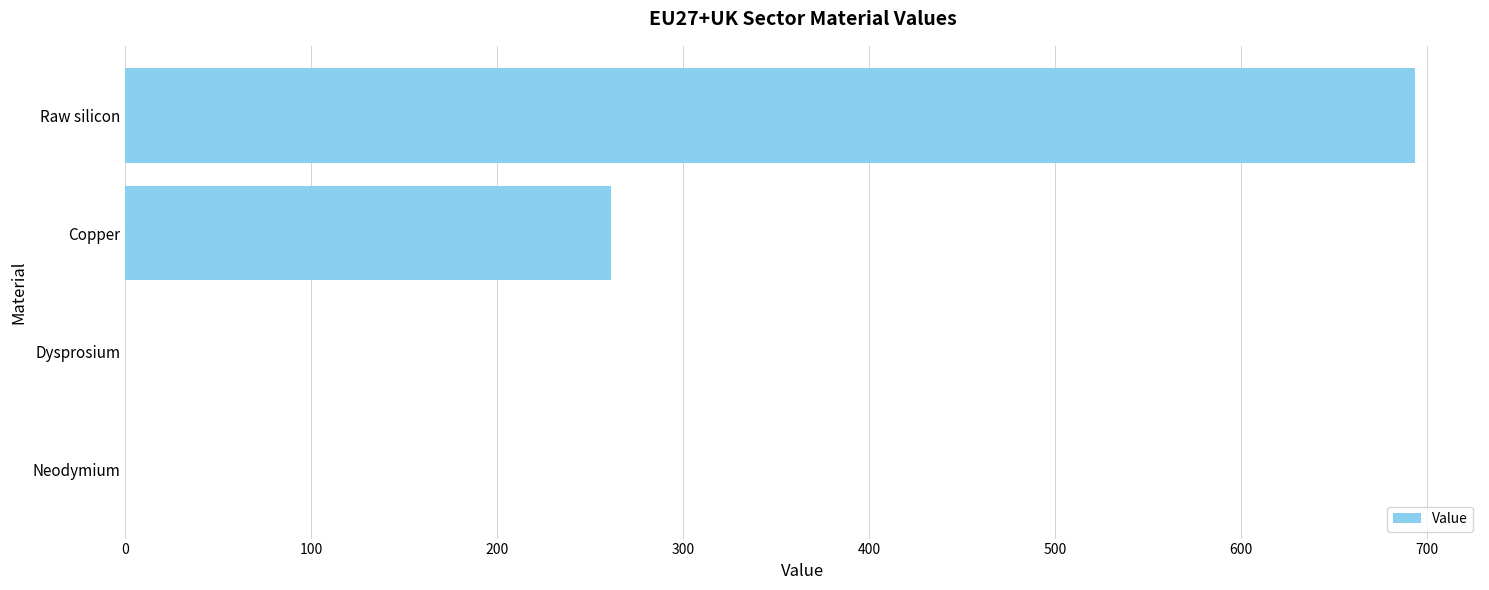

At which label is the value closest to 346?

Copper